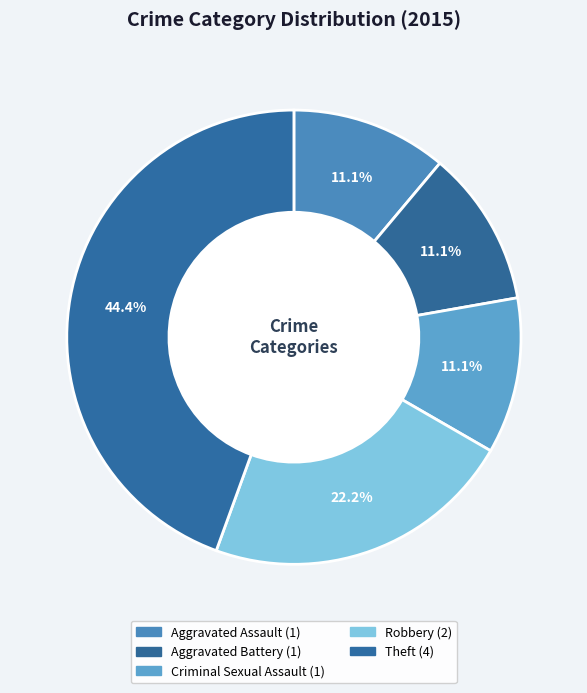

Is it true that Criminal Sexual Assault is 11% of the pie?

True